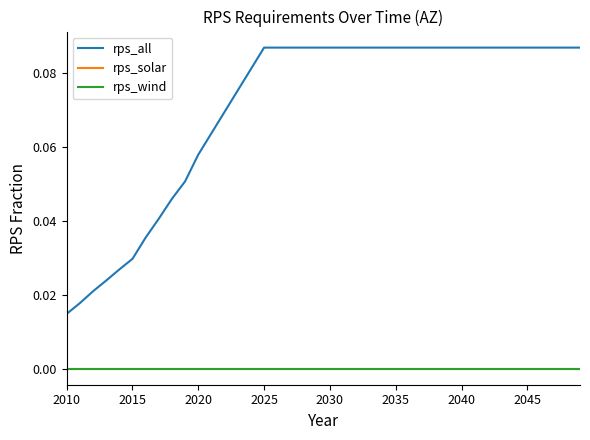

What is the difference between the maximum and minimum values in the rps_all series?

0.1